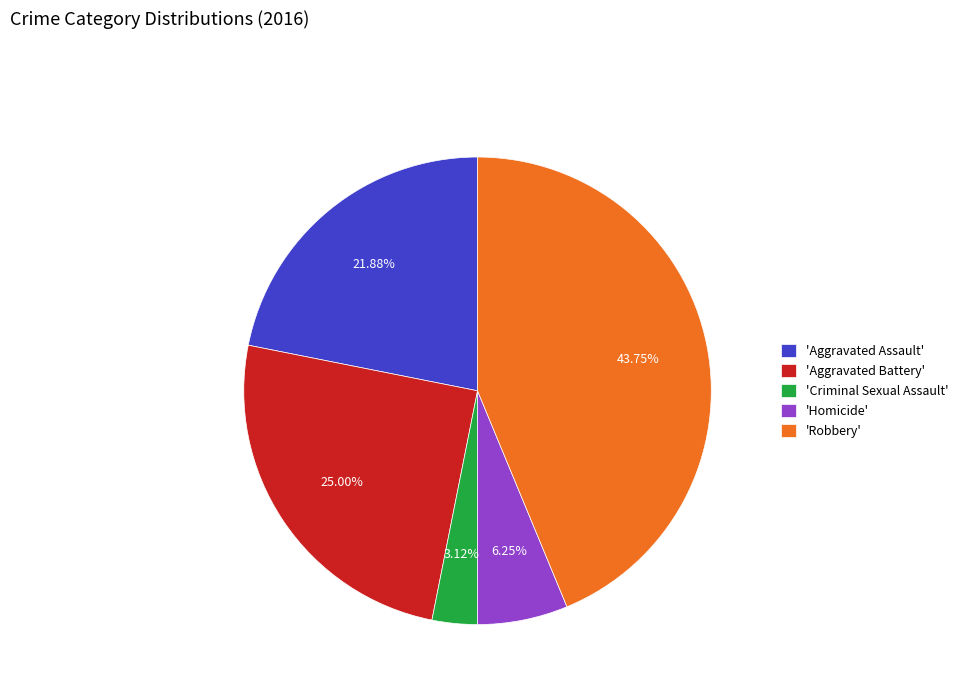

Combined, do 'Homicide' and 'Aggravated Assault' account for over 50%?

No